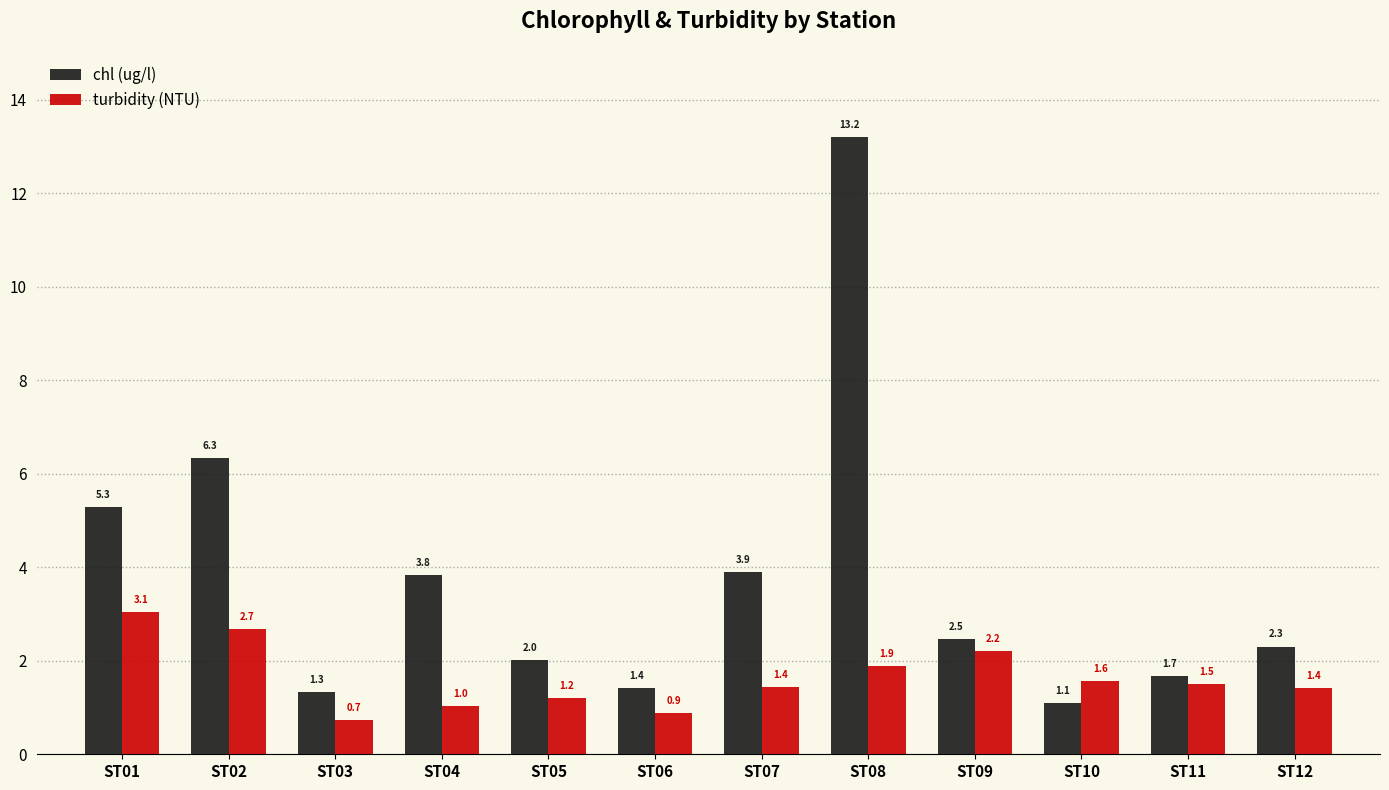

What is the difference between the turbidity (NTU) values at ST12 and ST04?

0.4